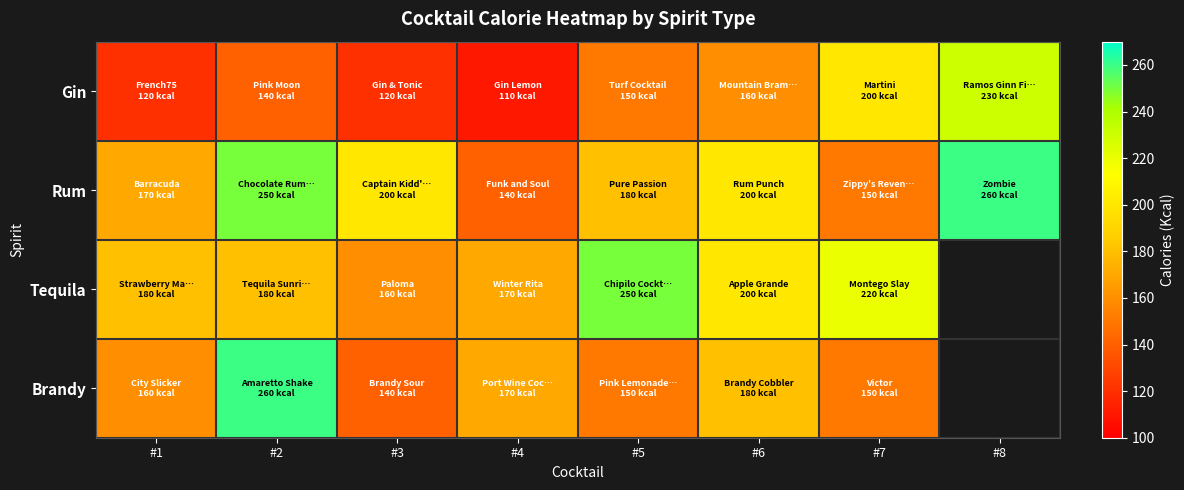

Reading left to right, extract all data points from this chart.

Gin: #1=120	#2=140	#3=120	#4=110	#5=150	#6=160	#7=200	#8=230
Rum: #1=170	#2=250	#3=200	#4=140	#5=180	#6=200	#7=150	#8=260
Tequila: #1=180	#2=180	#3=160	#4=170	#5=250	#6=200	#7=220	#8=0
Brandy: #1=160	#2=260	#3=140	#4=170	#5=150	#6=180	#7=150	#8=0